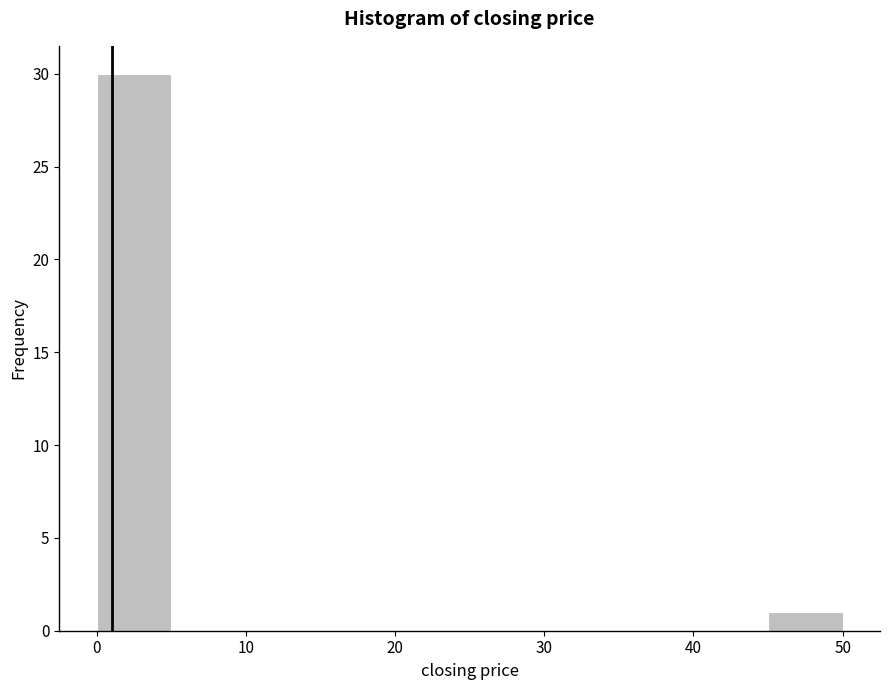

How tall is the bar that spans 0 to 5 on the x-axis? The values are not printed on the chart, so give them approximately, as read against the axis.

30